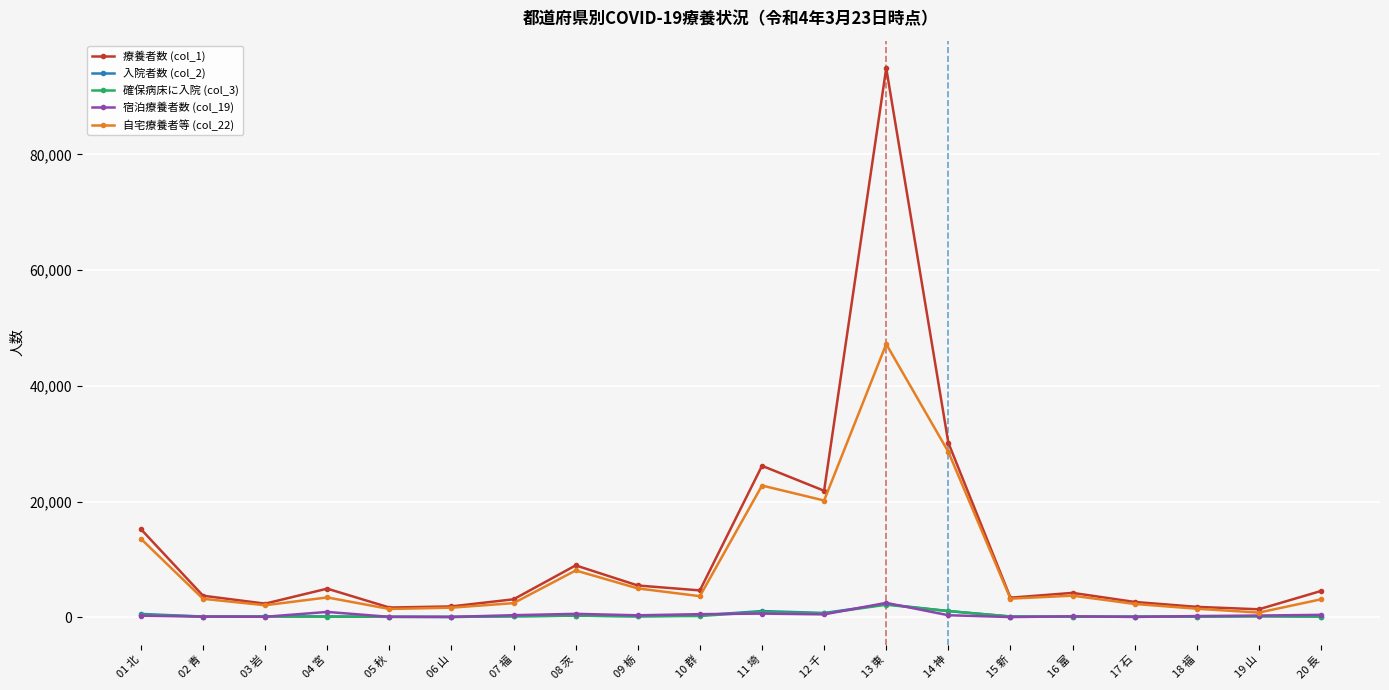

What is the value of the 確保病床に入院 (col_3) point at the 15th from the left?

131